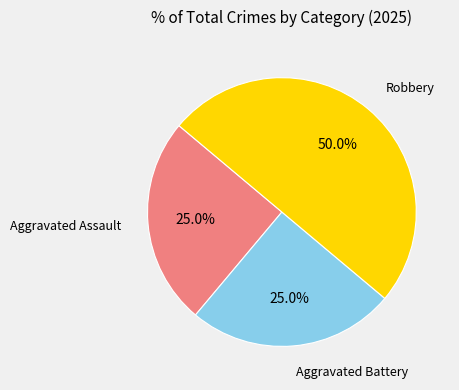

True or false: Aggravated Battery accounts for 14% of the total.

False